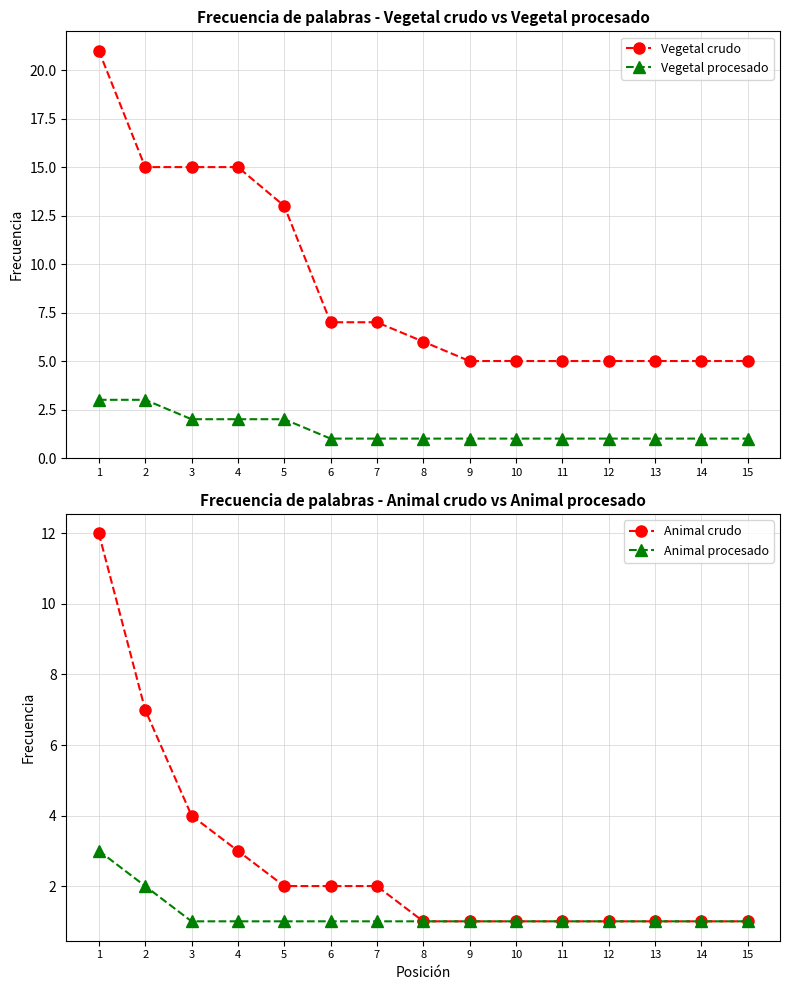

Is the value of Animal crudo at 13 greater than the value of Animal procesado at 7?

No